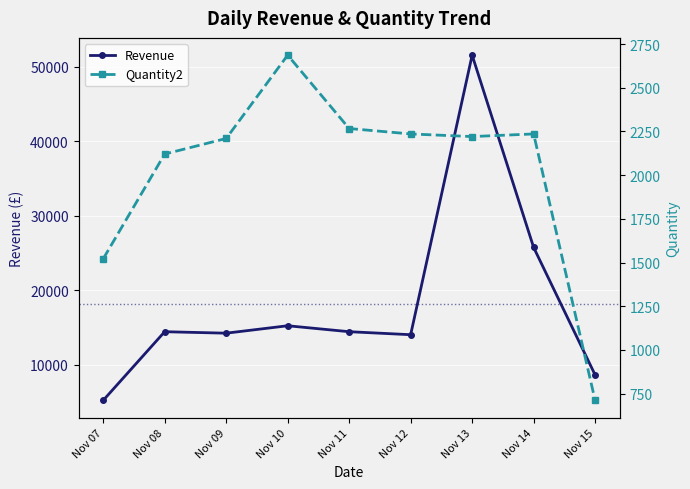

Which label corresponds to the largest value in the chart?

Nov 13